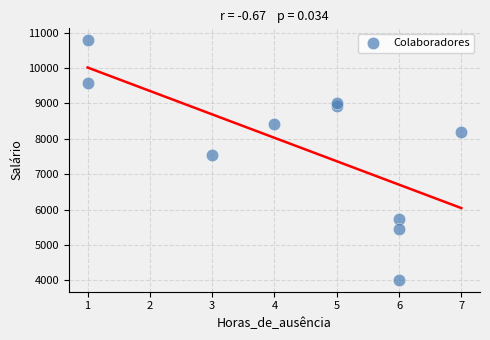

What Y value in the scatter plot is closest to 7401?

7540.7